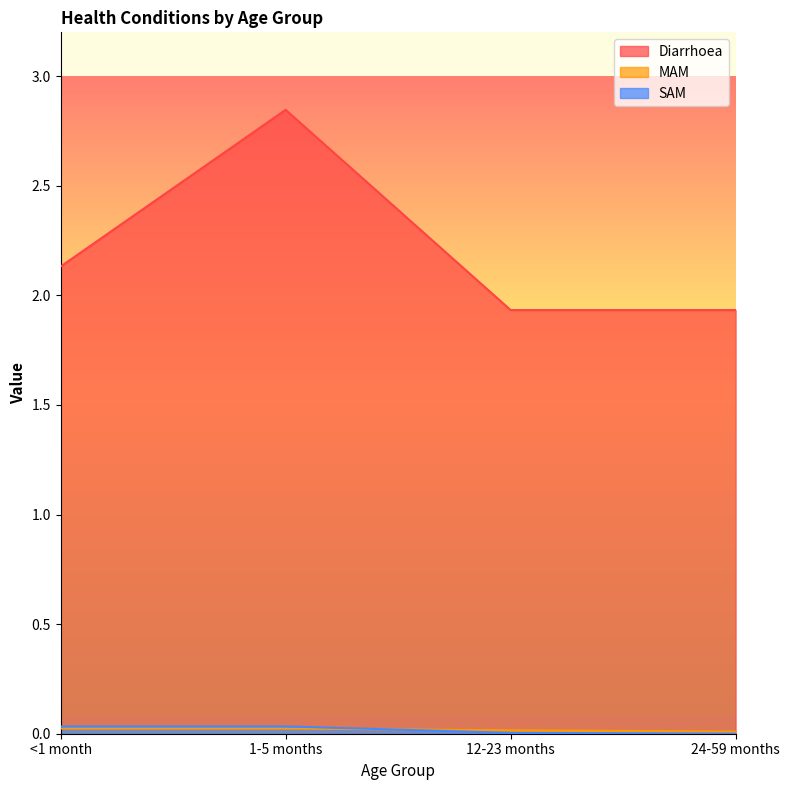

How many data points does each series have?

4